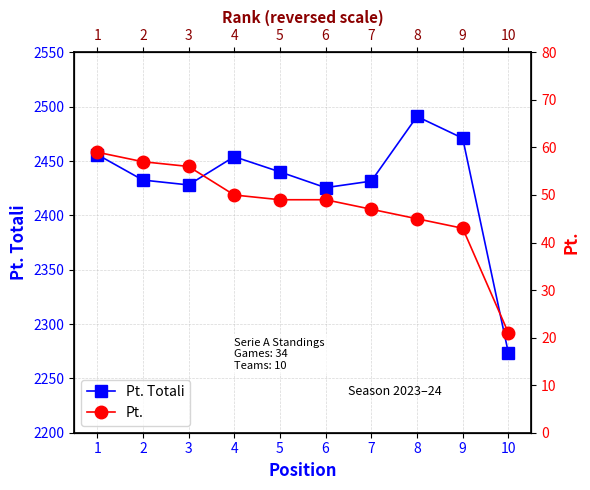

Which series changed the most between 1 and 3?

Pt. Totali